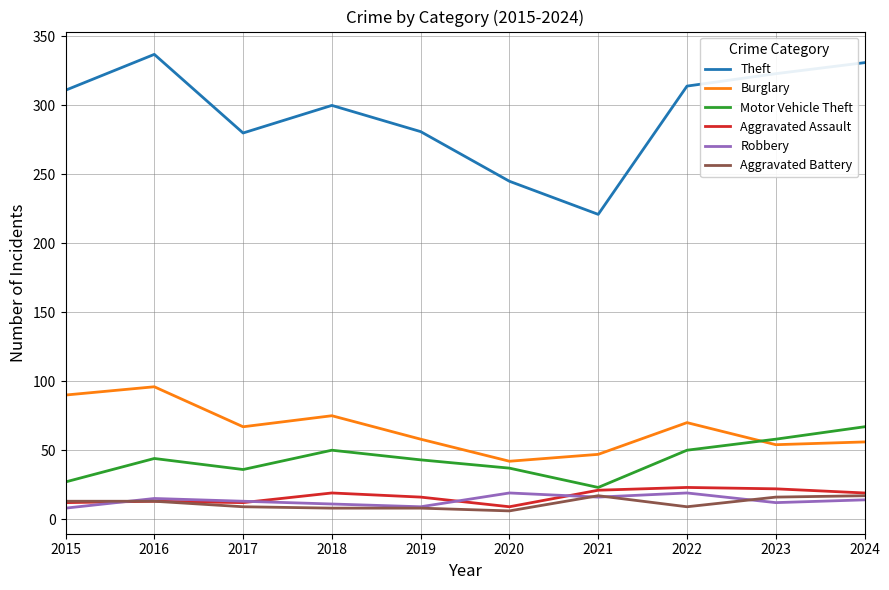

Does the chart have visible grid lines?

Yes